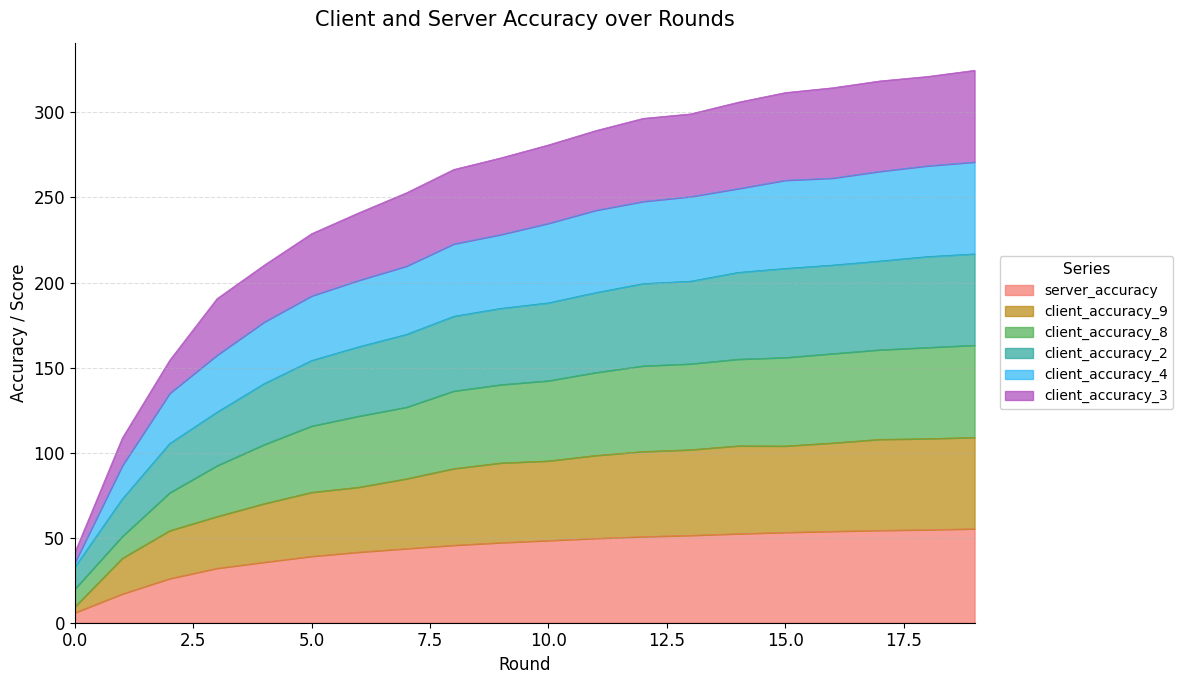

Which series changed the most between 10 and 17?

client_accuracy_3